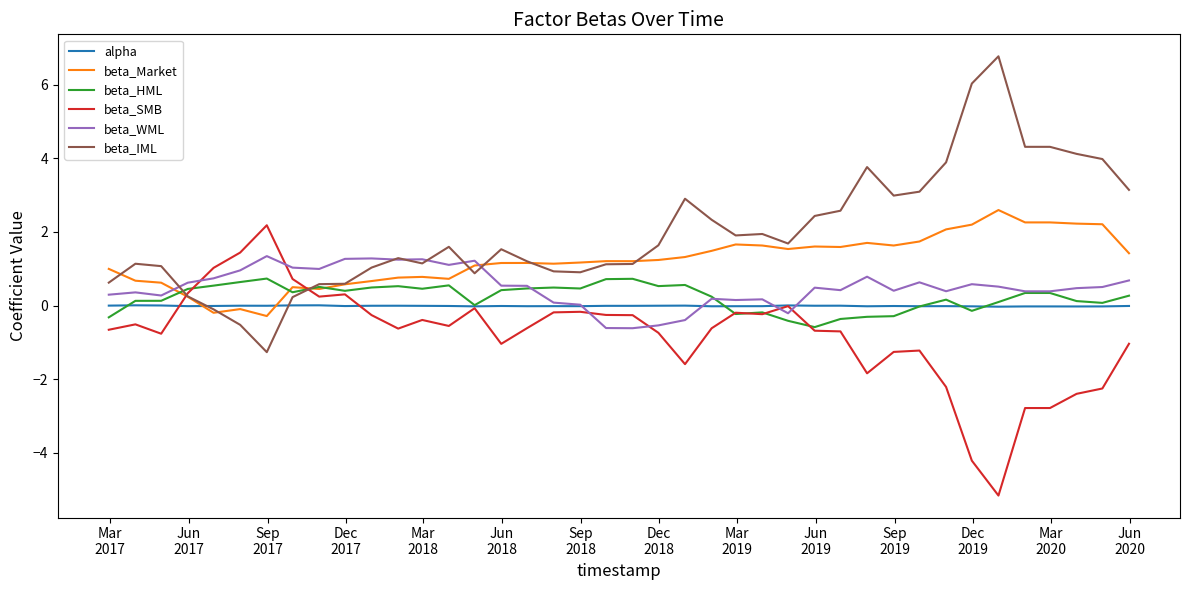

Which series has the largest total across all categories?

beta_IML